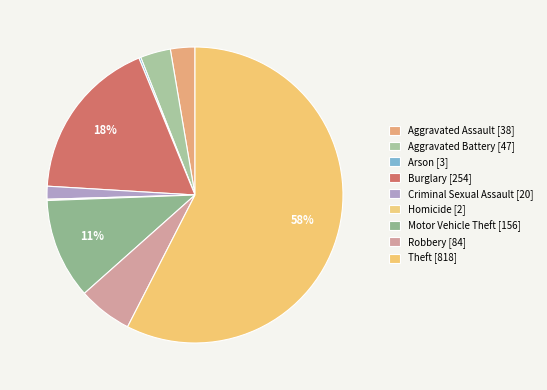

Which slice is the smallest?

Homicide